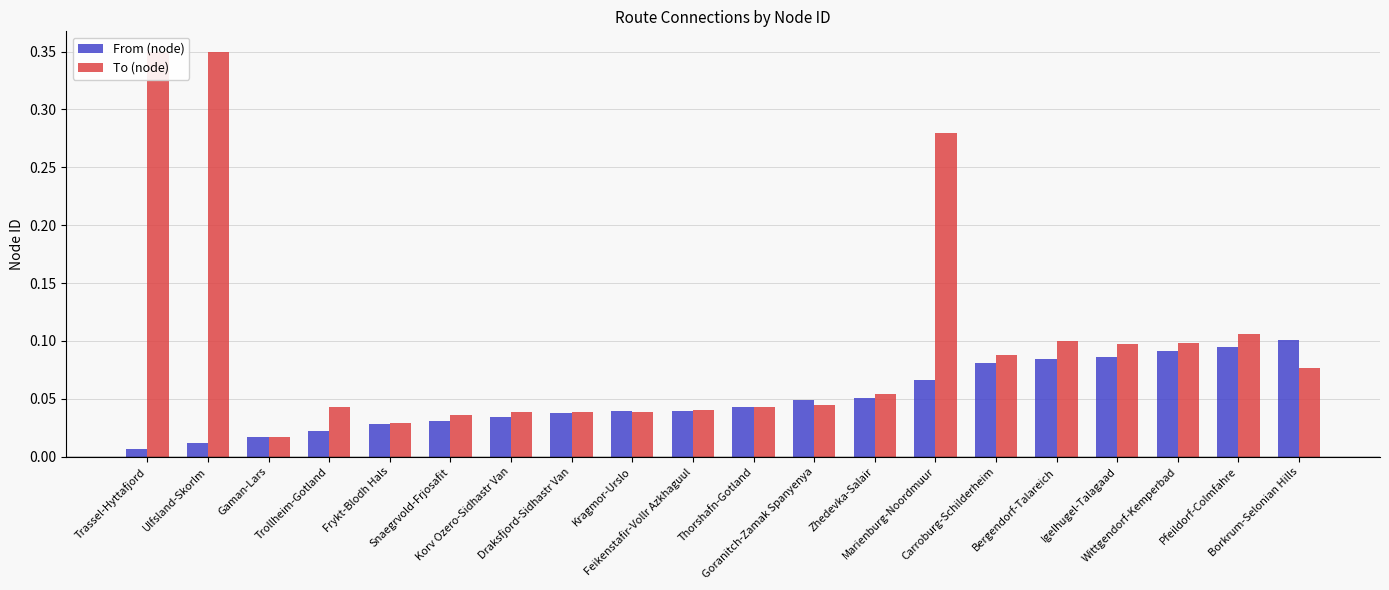

At how many categories does at least one series exceed 0?

20